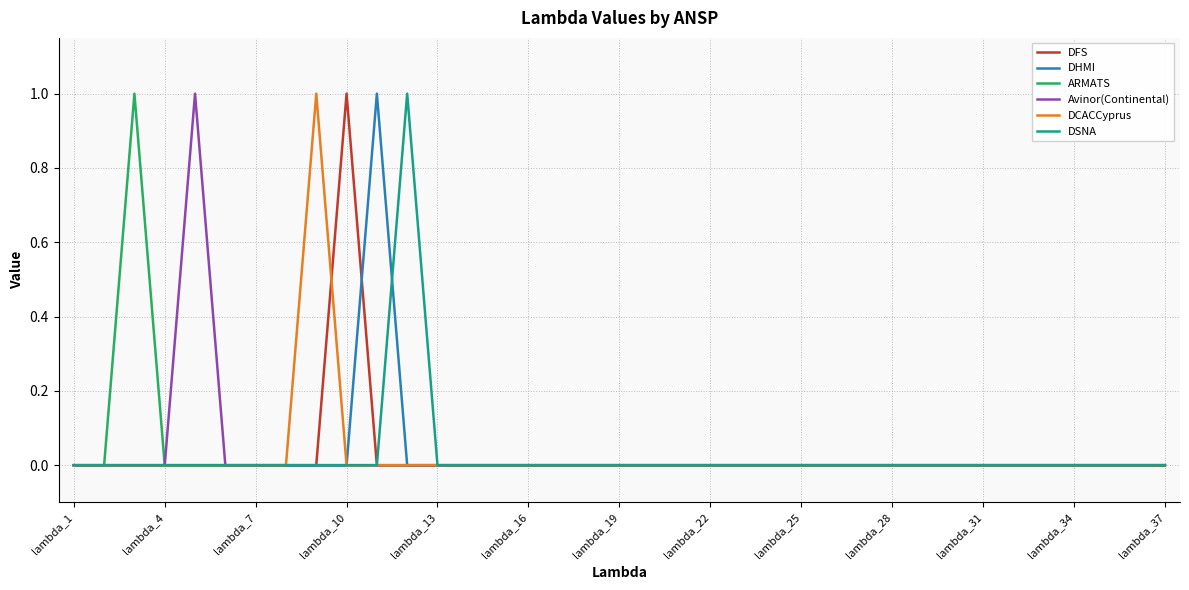

Reading right to left, transcribe all the data shown in this chart.

DFS: 0	0	0	0	0	0	0	0	0	0	0	0	0	0	0	0	0	0	0	0	0	0	0	0	0	0	0	1	0	0	0	0	0	0	0	0	0
DHMI: 0	0	0	0	0	0	0	0	0	0	0	0	0	0	0	0	0	0	0	0	0	0	0	0	0	0	1	0	0	0	0	0	0	0	0	0	0
ARMATS: 0	0	0	0	0	0	0	0	0	0	0	0	0	0	0	0	0	0	0	0	0	0	0	0	0	0	0	0	0	0	0	0	0	0	1	0	0
Avinor(Continental): 0	0	0	0	0	0	0	0	0	0	0	0	0	0	0	0	0	0	0	0	0	0	0	0	0	0	0	0	0	0	0	0	1	0	0	0	0
DCACCyprus: 0	0	0	0	0	0	0	0	0	0	0	0	0	0	0	0	0	0	0	0	0	0	0	0	0	0	0	0	1	0	0	0	0	0	0	0	0
DSNA: 0	0	0	0	0	0	0	0	0	0	0	0	0	0	0	0	0	0	0	0	0	0	0	0	0	1	0	0	0	0	0	0	0	0	0	0	0